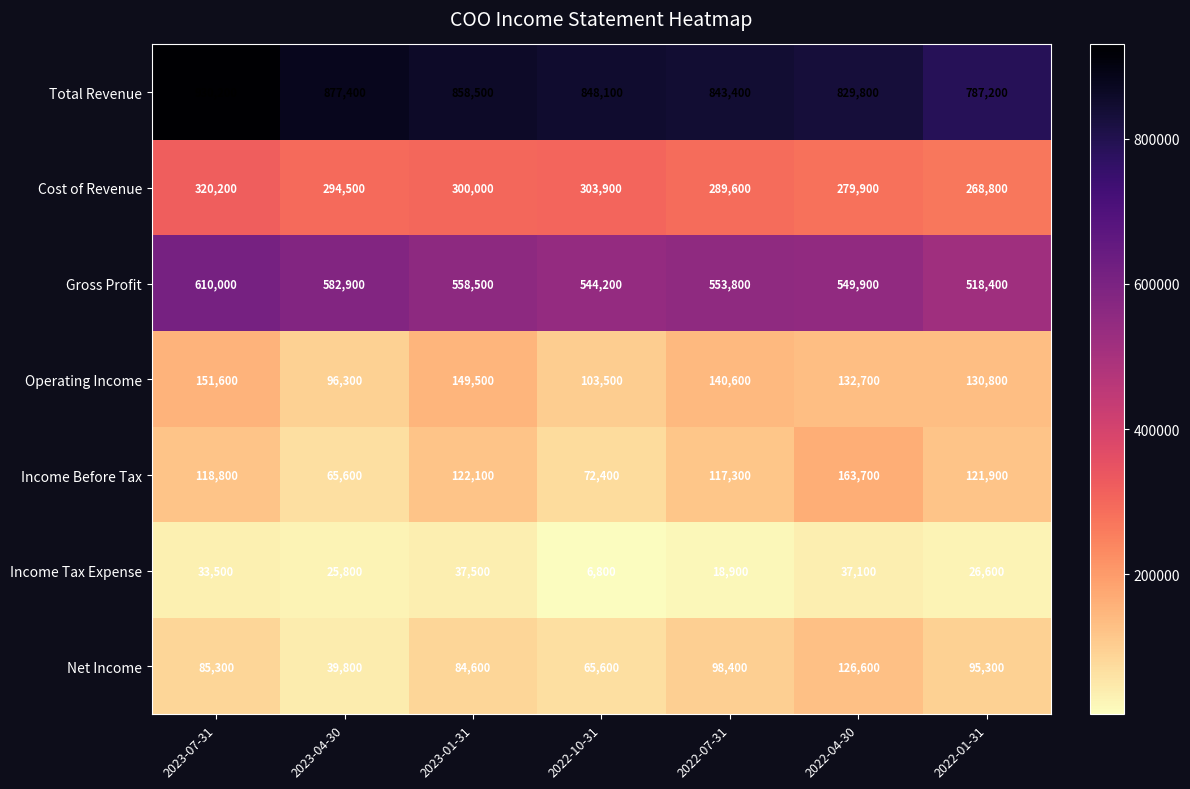

The Operating Income series shows 64992 at 2023-07-31. True or false?

False